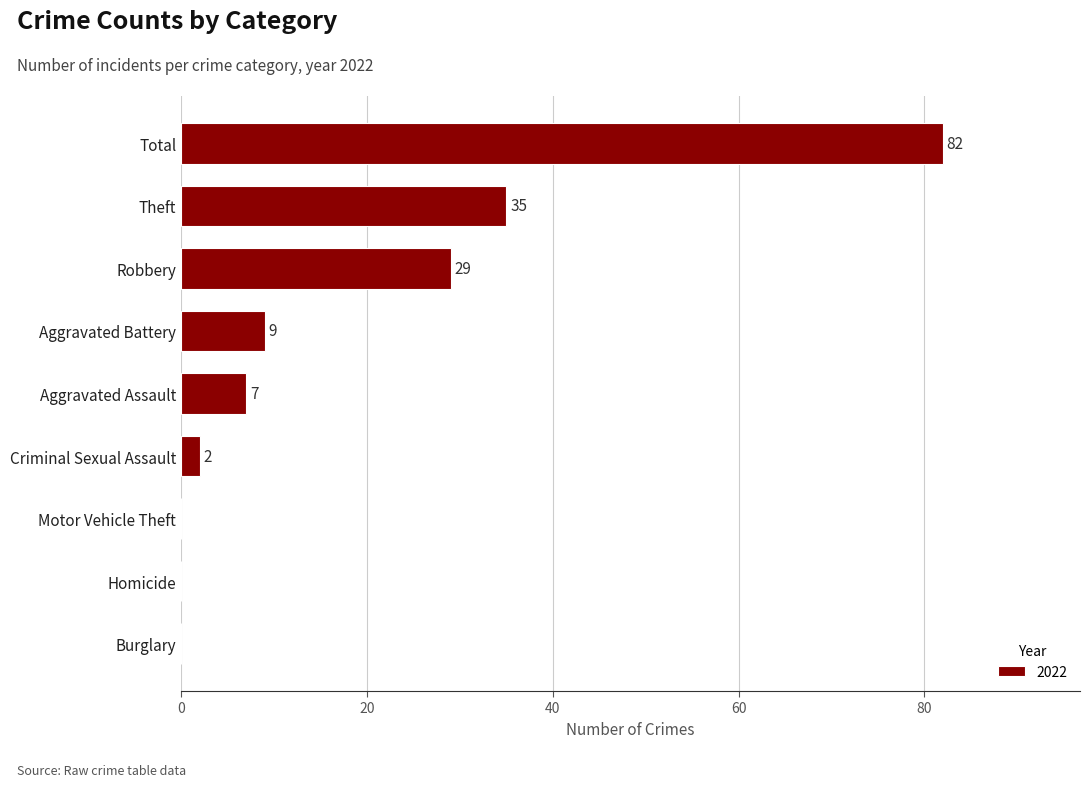

What is the greatest value displayed?

82